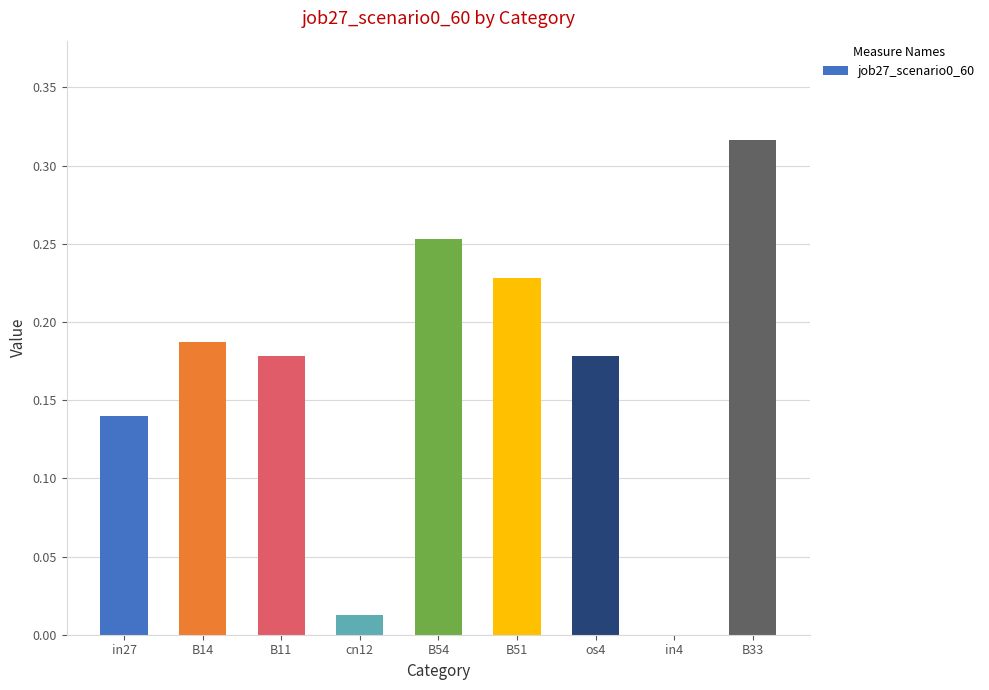

What is the sum of all values?

1.5